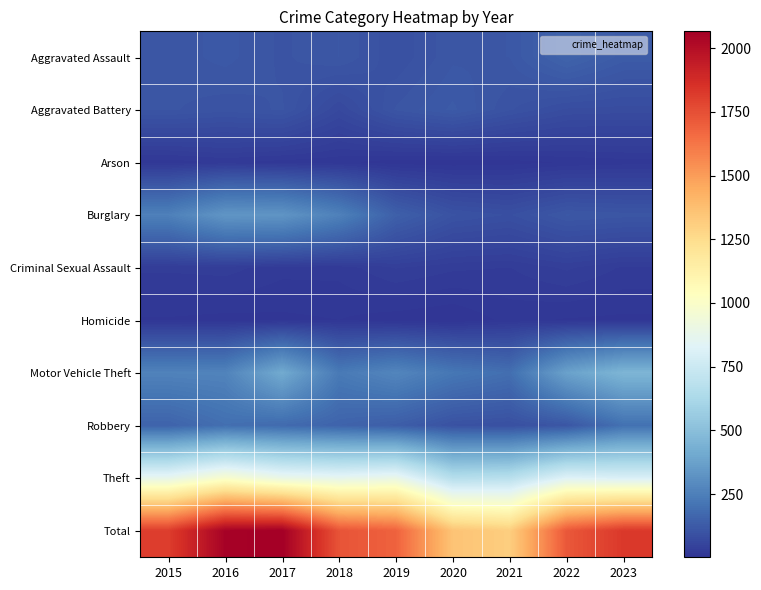

List the series in order of their peak value, lowest first.

Homicide, Arson, Criminal Sexual Assault, Aggravated Battery, Aggravated Assault, Robbery, Burglary, Motor Vehicle Theft, Theft, Total